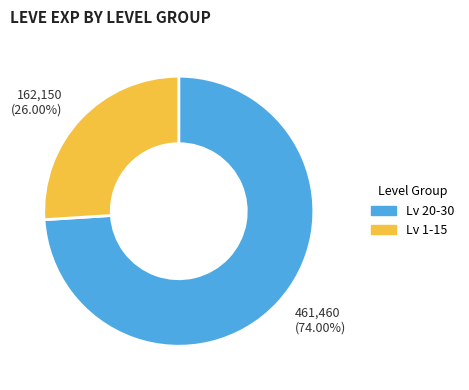

How many slices are in this pie chart?

2